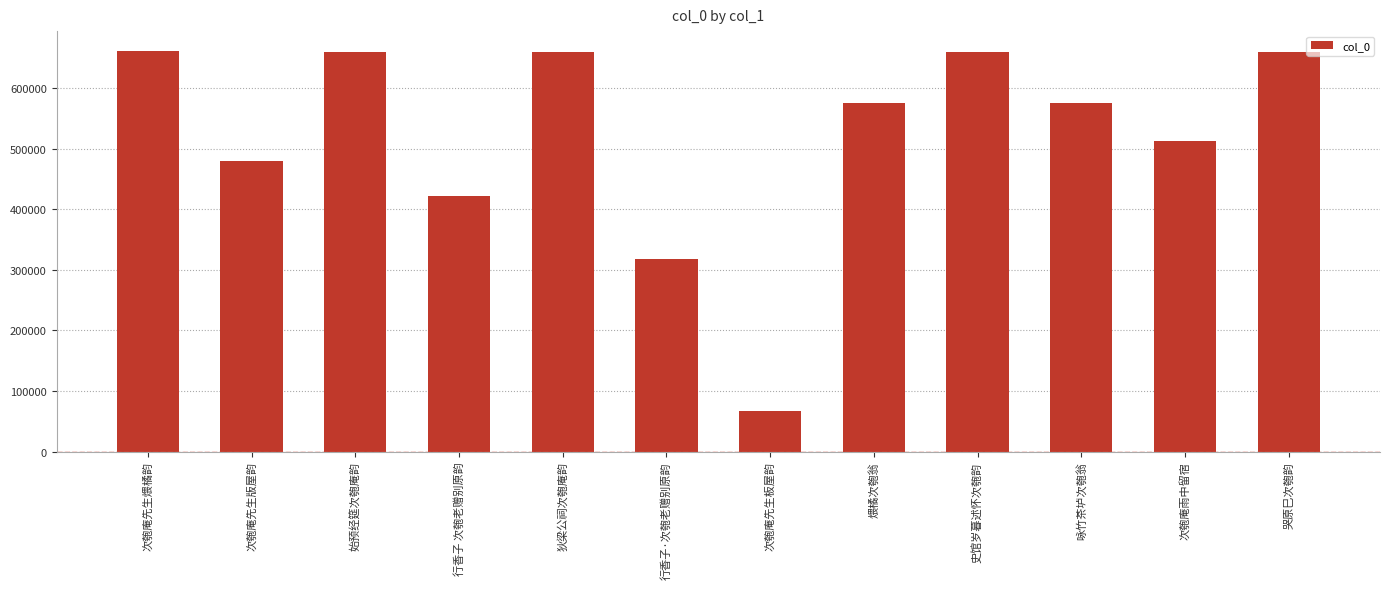

The chart shows a value of 658478 at 史馆岁暮述怀次匏韵. True or false?

True